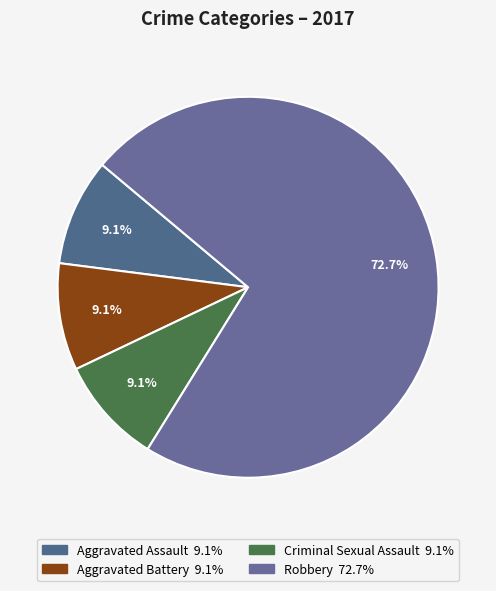

How many segments does this pie chart have?

4